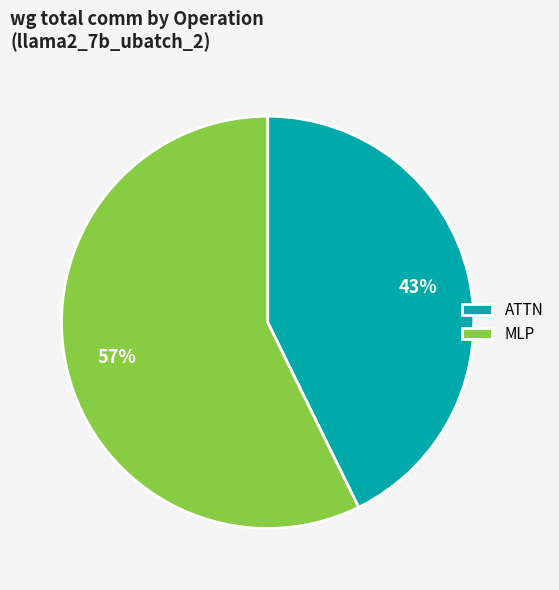

The MLP slice represents 57% of the pie. True or false?

True